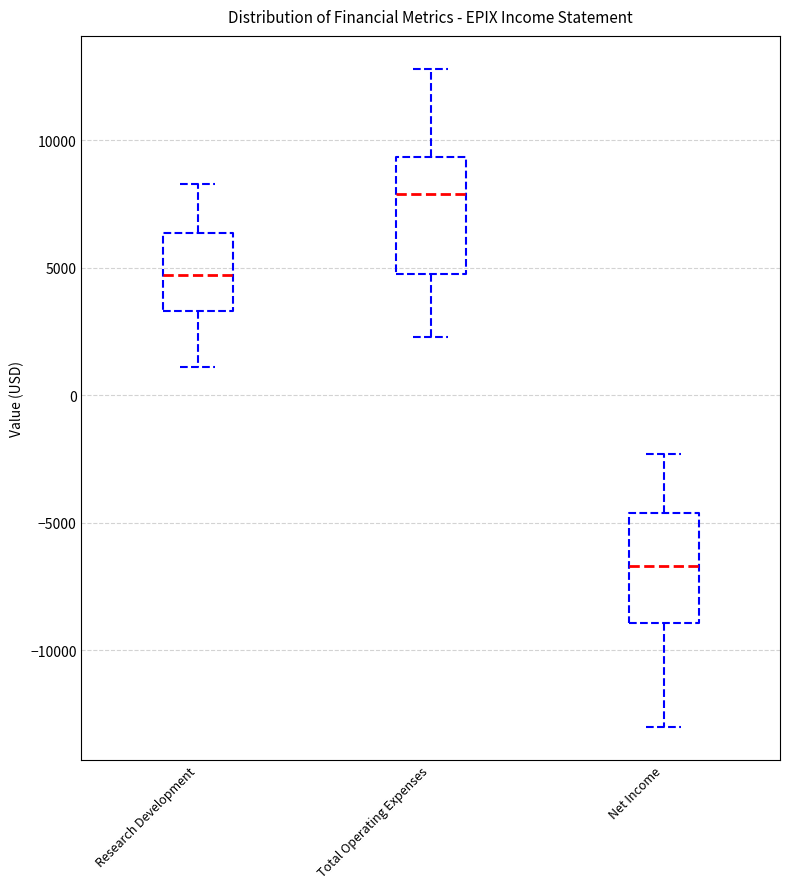

Reading left to right, read every box against the y-axis: the position of its median line, the range the box covers, and the ends of its whiskers. The values are not printed on the chart, so give them approximately, as read against the axis.

Research Development: median 4500, box 3500 to 6500, whiskers 1000 to 8500
Total Operating Expenses: median 8000, box 5000 to 9500, whiskers 2500 to 13000
Net Income: median -6500, box -9000 to -4500, whiskers -13000 to -2500